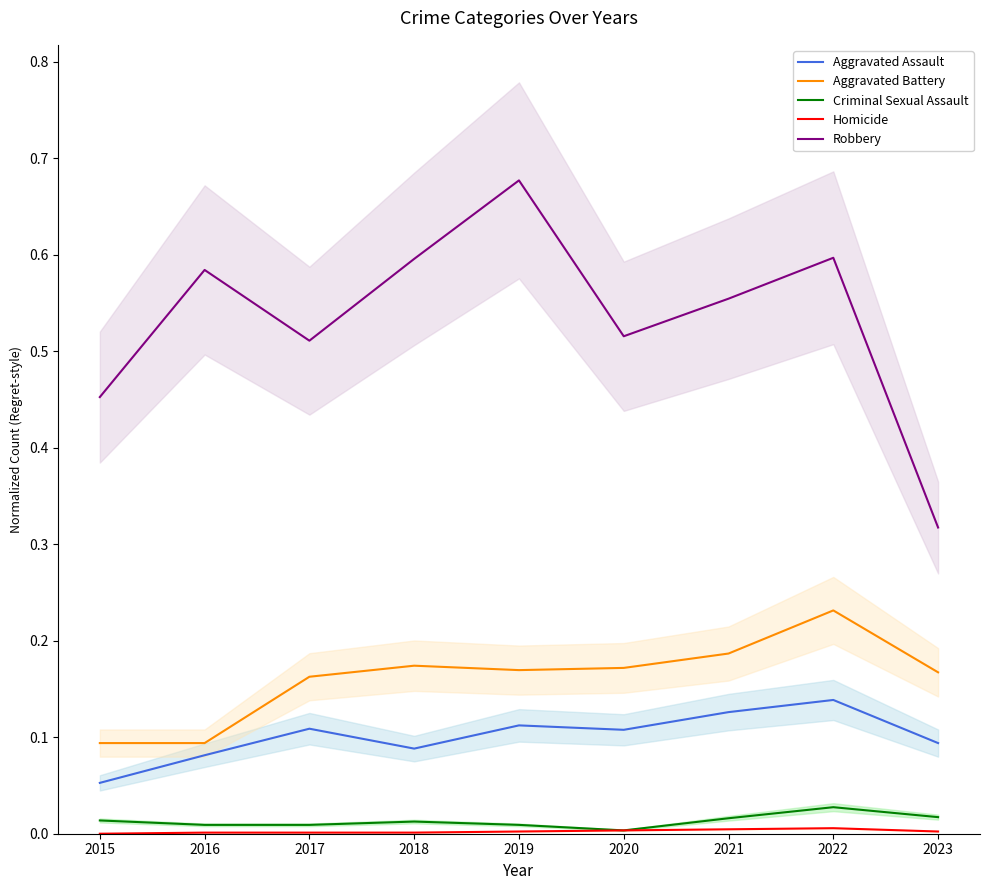

Reading right to left, list all the values displayed in this chart.

Aggravated Assault: 2023=0.1	2022=0.1	2021=0.1	2020=0.1	2019=0.1	2018=0.1	2017=0.1	2016=0.1	2015=0.1
Aggravated Battery: 2023=0.2	2022=0.2	2021=0.2	2020=0.2	2019=0.2	2018=0.2	2017=0.2	2016=0.1	2015=0.1
Criminal Sexual Assault: 2023=0.0	2022=0.0	2021=0.0	2020=0.0	2019=0.0	2018=0.0	2017=0.0	2016=0.0	2015=0.0
Homicide: 2023=0.0	2022=0.0	2021=0.0	2020=0.0	2019=0.0	2018=0.0	2017=0.0	2016=0.0	2015=0.0
Robbery: 2023=0.3	2022=0.6	2021=0.6	2020=0.5	2019=0.7	2018=0.6	2017=0.5	2016=0.6	2015=0.5